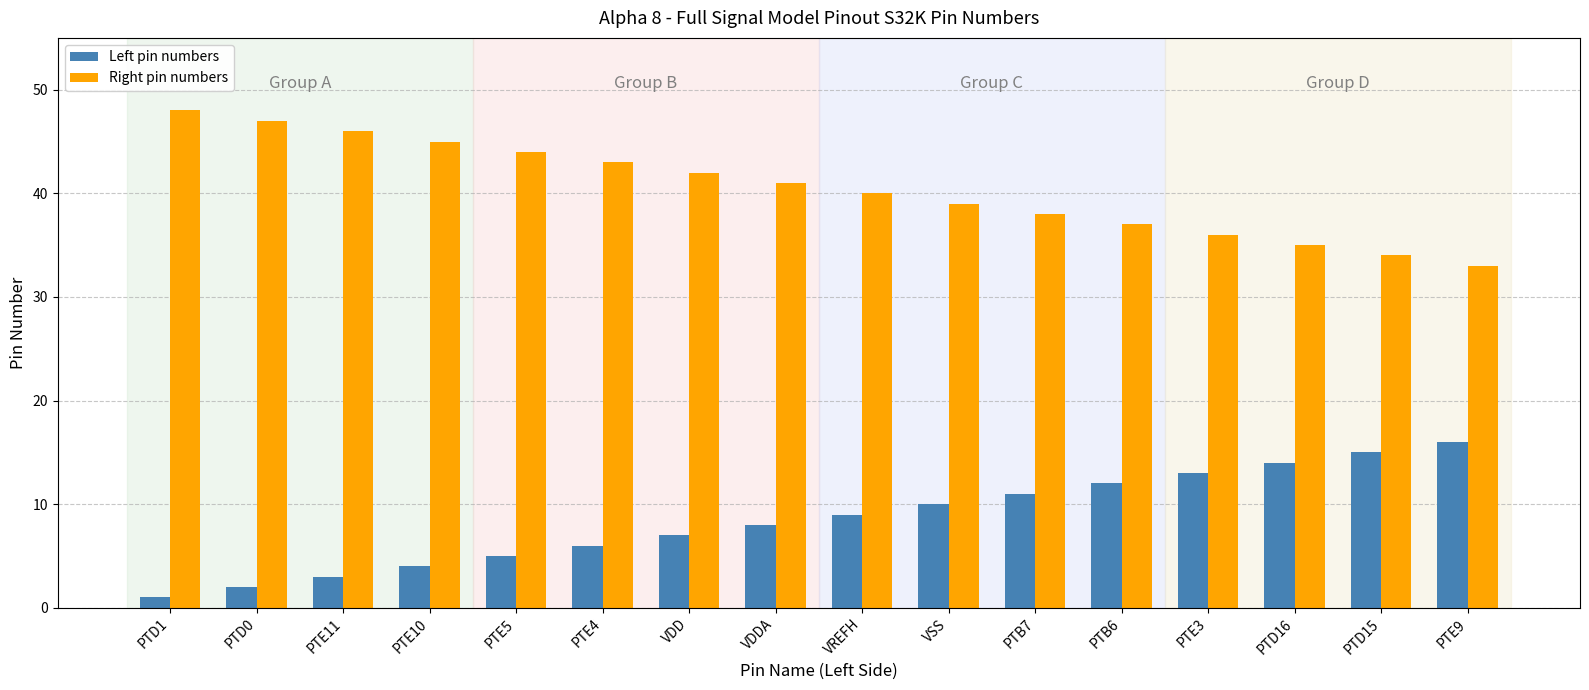

The Left pin numbers series shows 1 at PTE5. True or false?

False